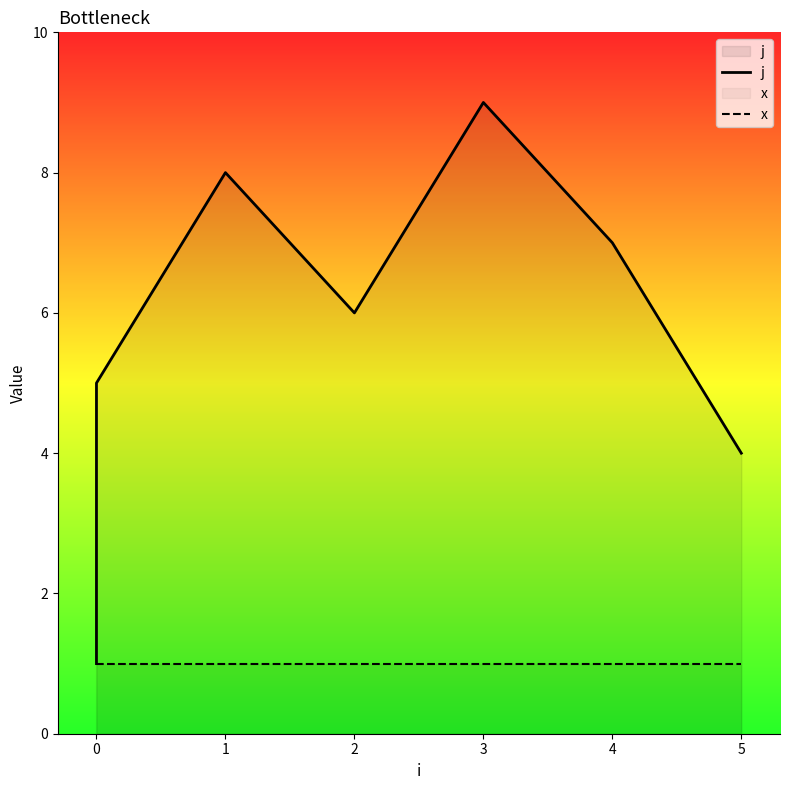

Rank the series at 5 from highest to lowest value.

j, x